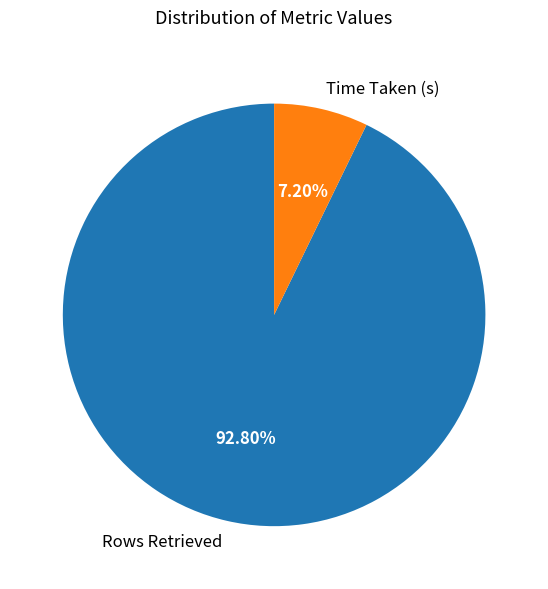

Which slice is the smallest?

Time Taken (s)